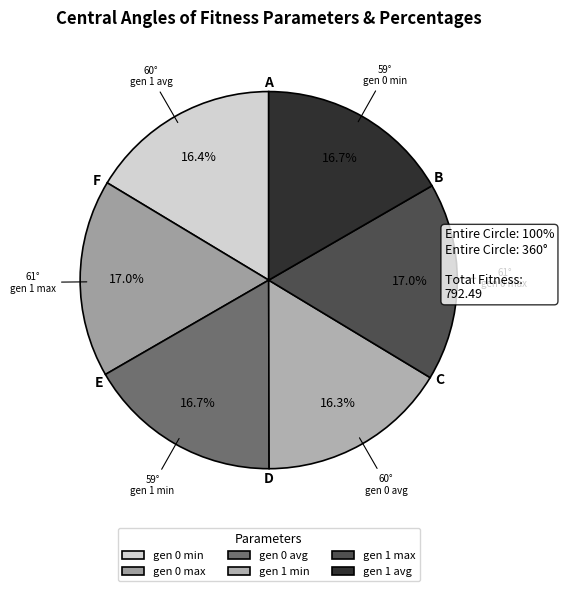

To the nearest percent, what portion does gen 1 max represent?

17%